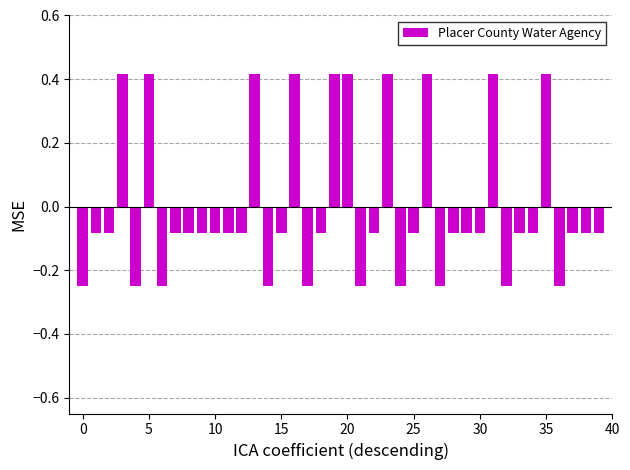

What is the difference between the maximum and minimum values?

0.7